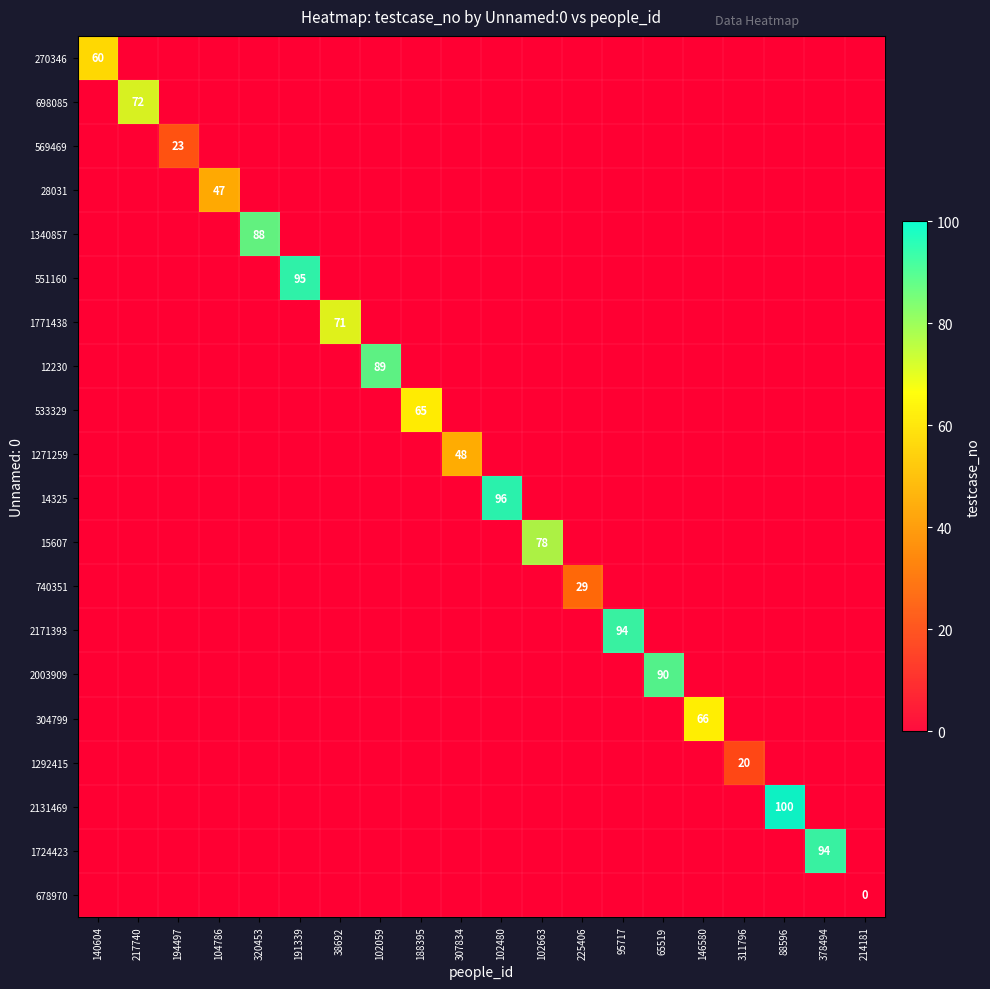

At which label does 304799 reach its minimum?

140604